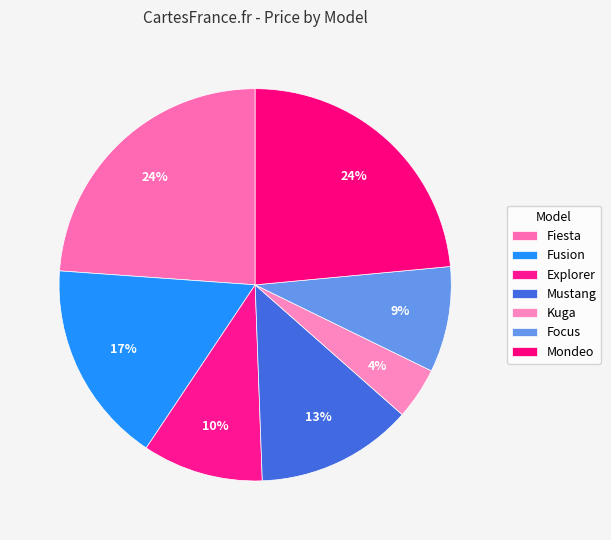

What percentage is NOT represented by Focus?

91.3%